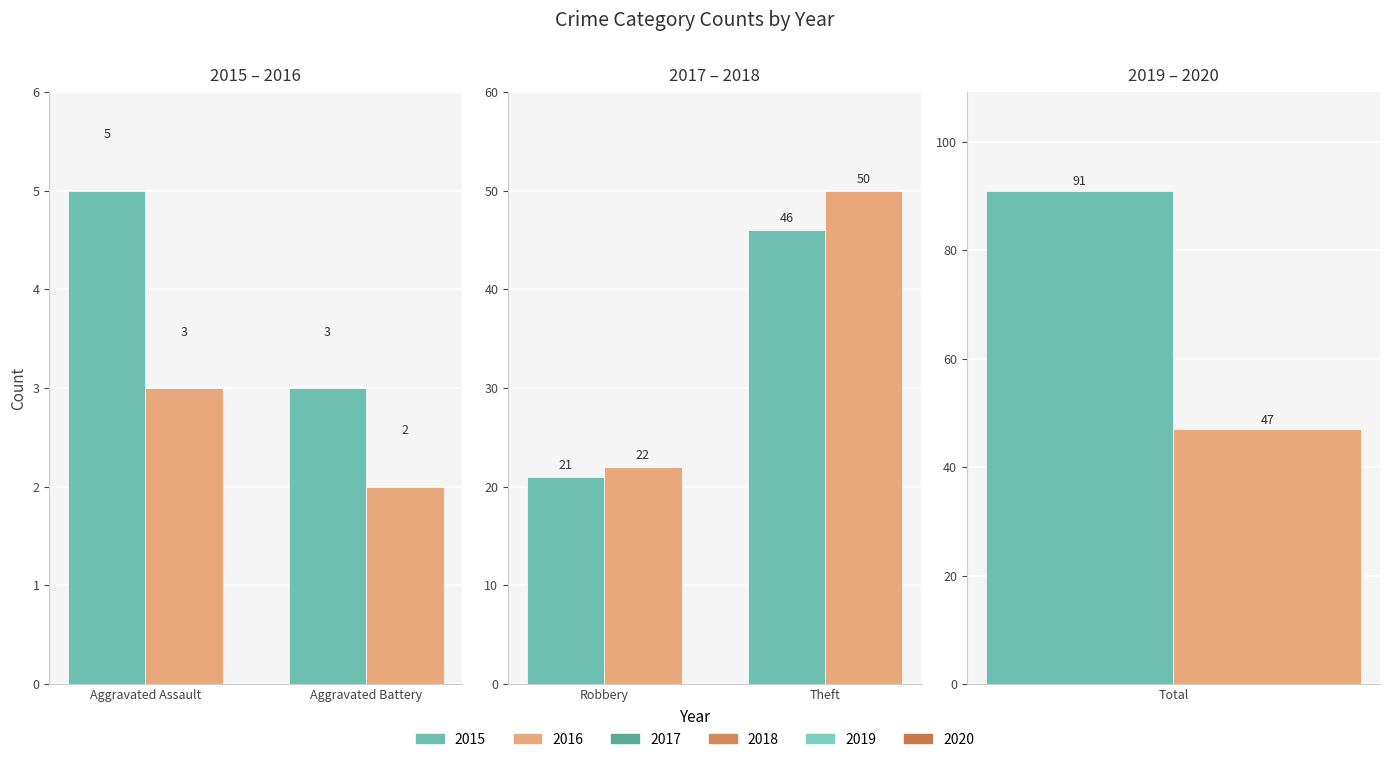

What is the value of the 2018 bar at the 4th from the left?

50